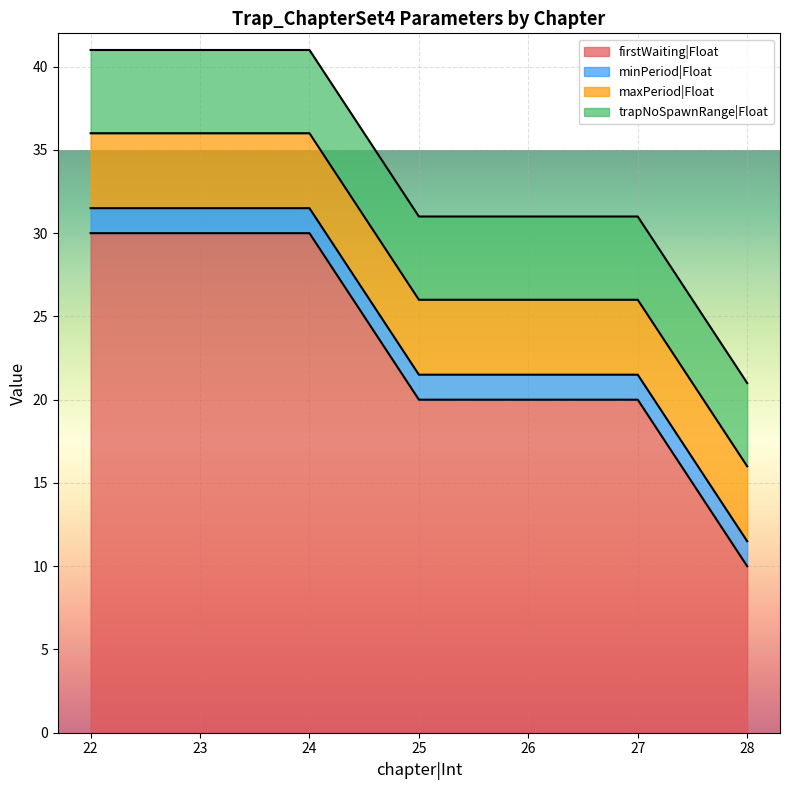

True or false: minPeriod|Float and trapNoSpawnRange|Float cross at least once.

False